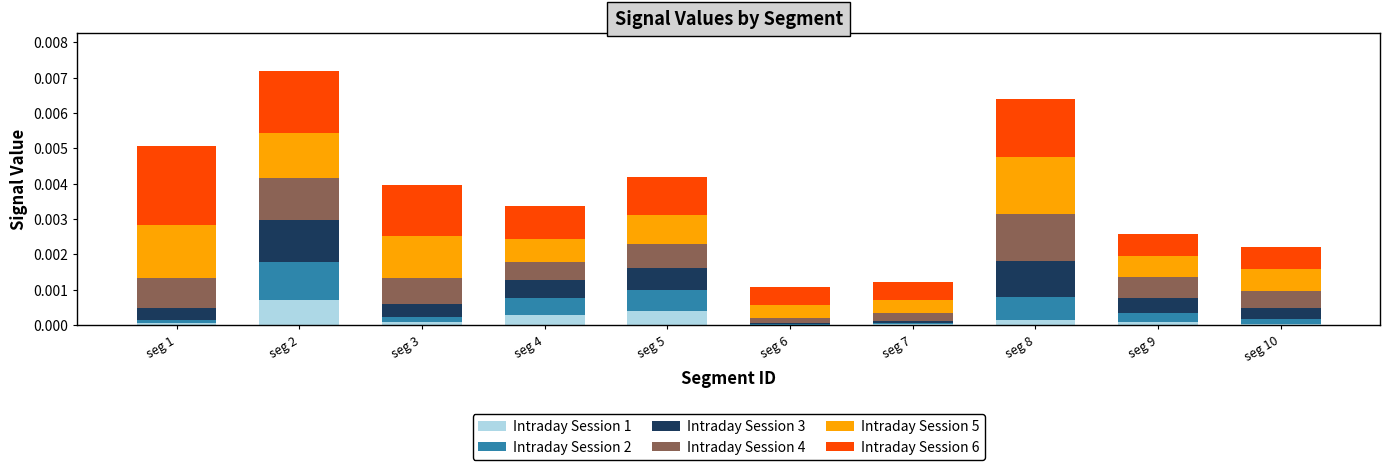

At which label does Intraday Session 1 reach its peak?

seg 2